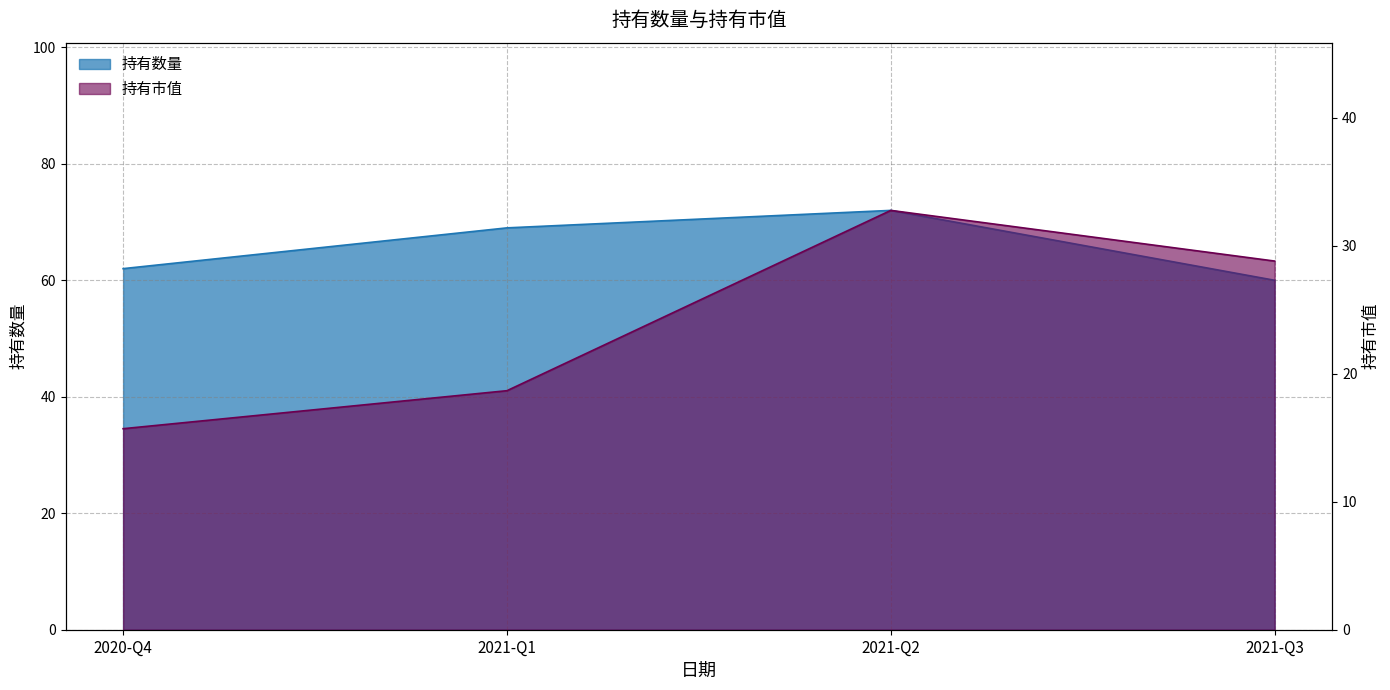

Is the value of 持有数量 at 2020-Q4 greater than the value of 持有市值 at 2021-Q2?

Yes